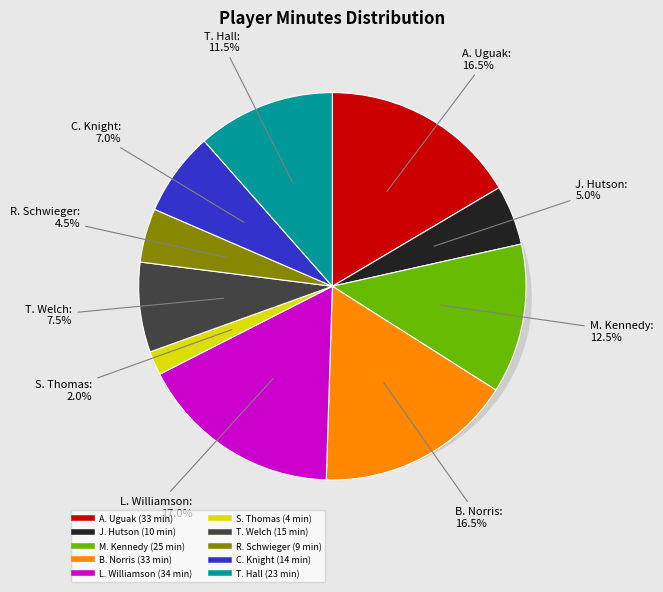

To the nearest percent, what is the combined percentage of J. Hutson and C. Knight?

12%